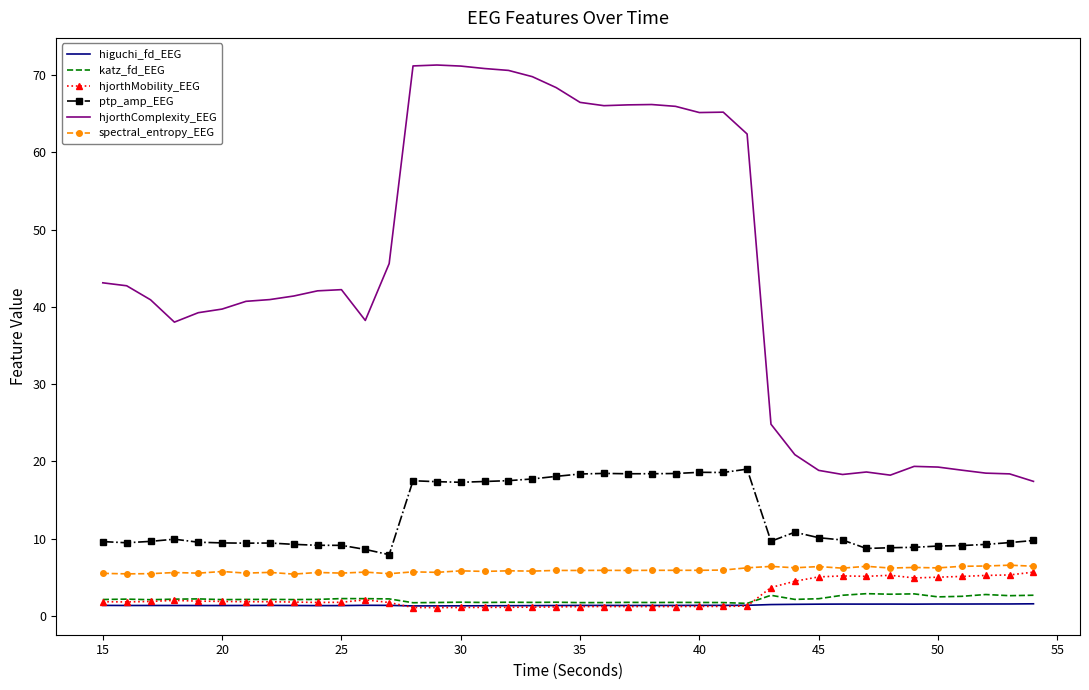

Which series has the widest spread of values?

hjorthComplexity_EEG